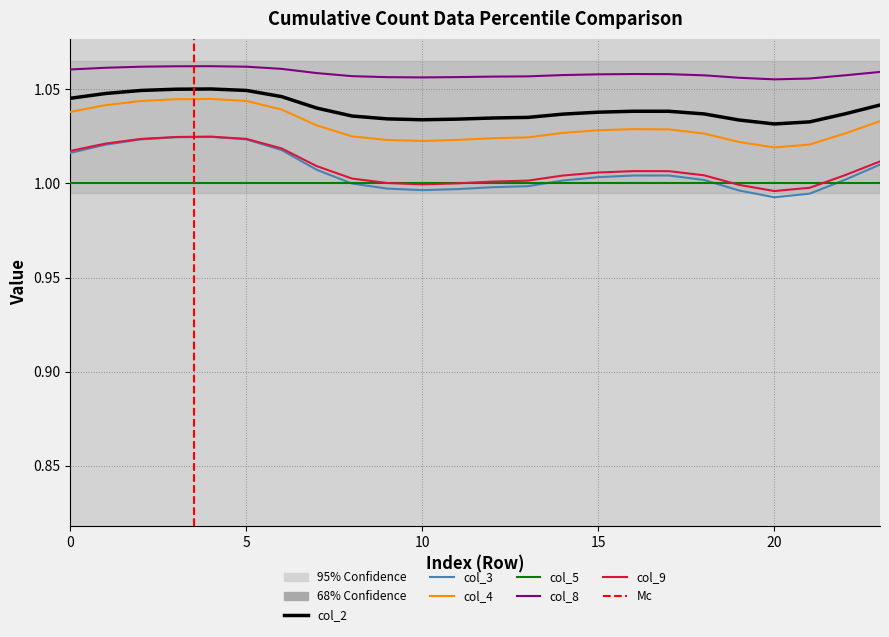

True or false: col_8 and col_2 intersect in this chart.

False